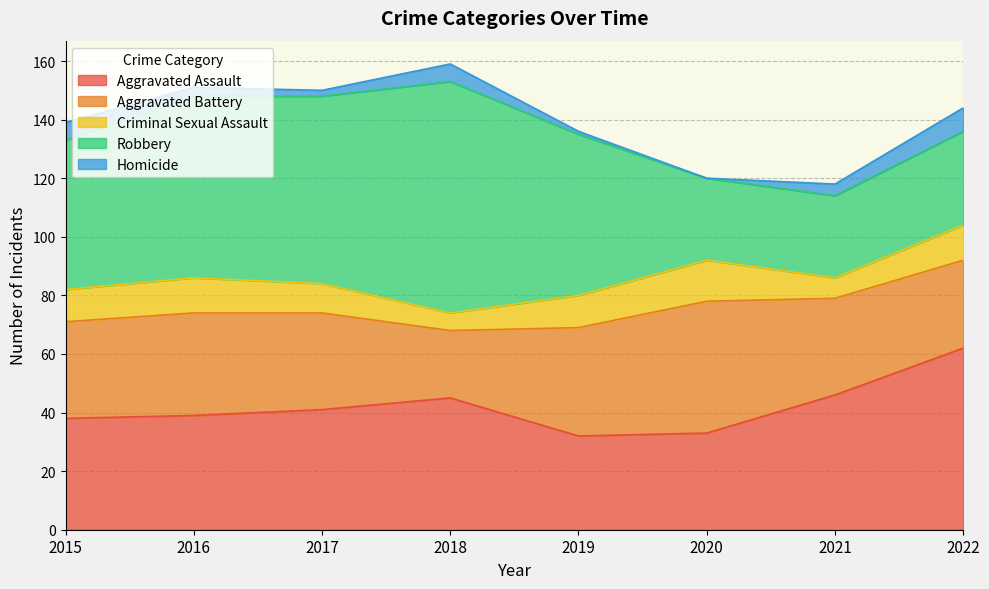

List the series in order of their peak value, highest first.

Robbery, Aggravated Assault, Aggravated Battery, Criminal Sexual Assault, Homicide